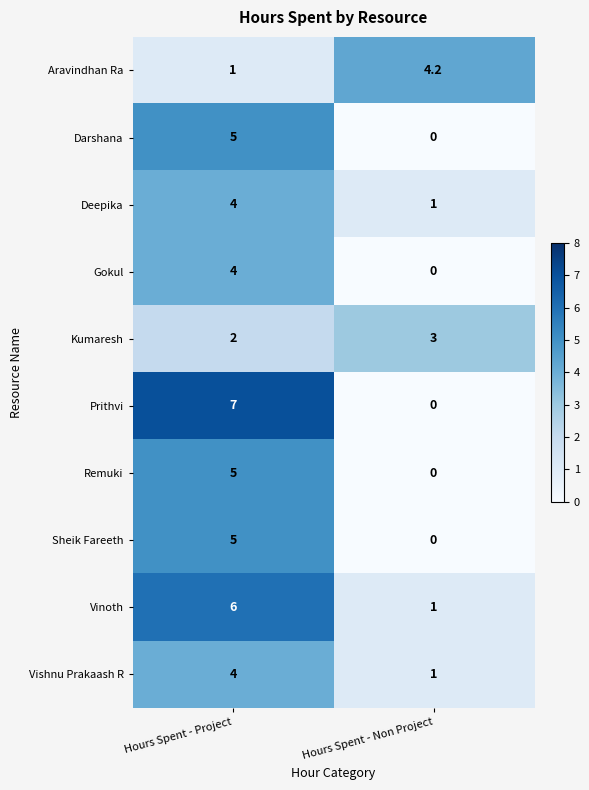

What is the sum of all Prithvi values?

7.0